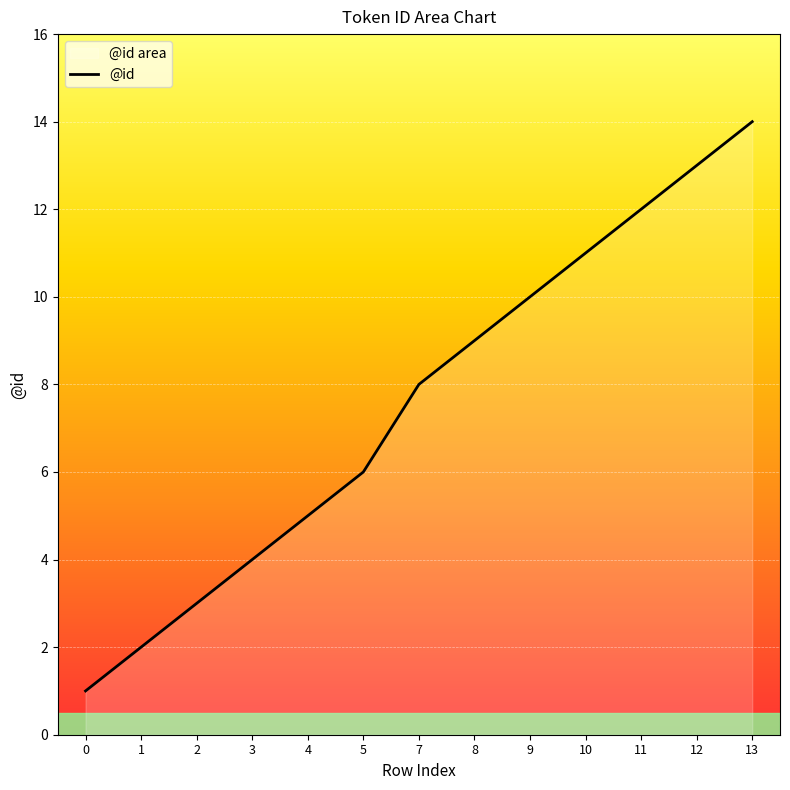

How many lines are shown in the chart?

1